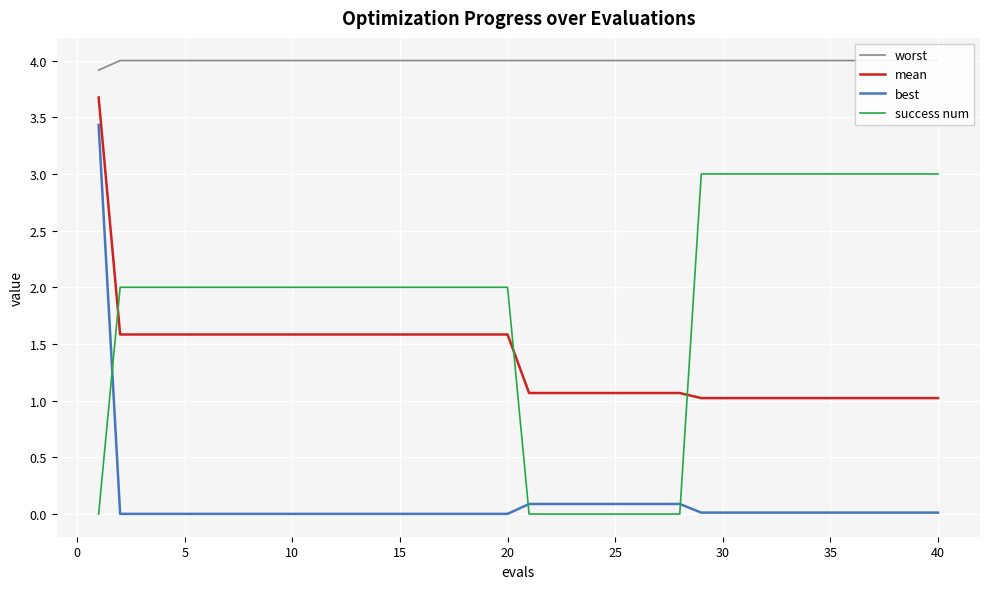

Which series has the largest total across all categories?

worst